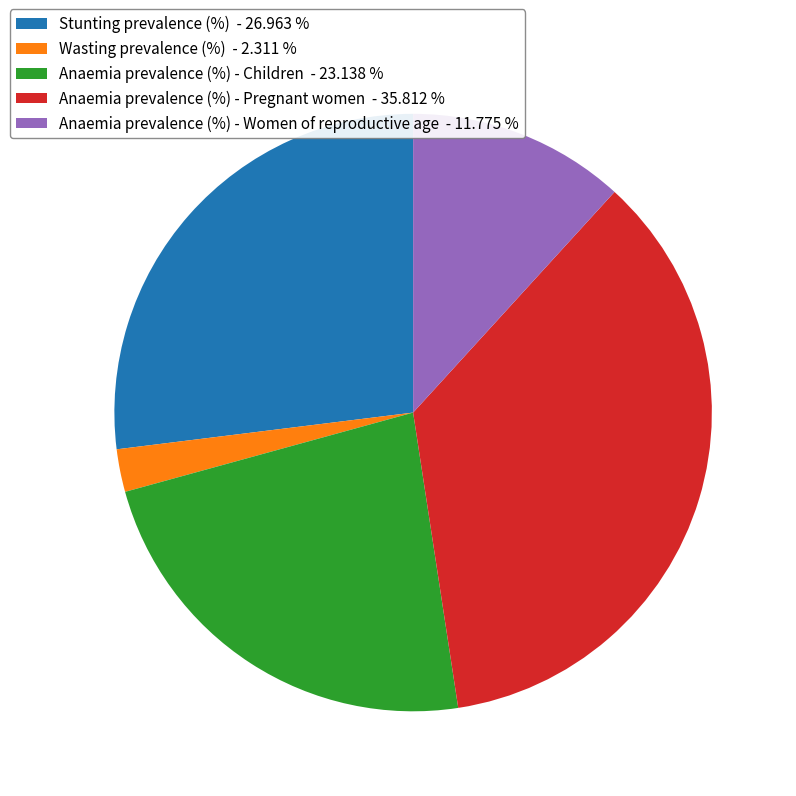

Is the sum of Anaemia prevalence (%) - Women of reproductive age and Anaemia prevalence (%) - Children greater than half?

No